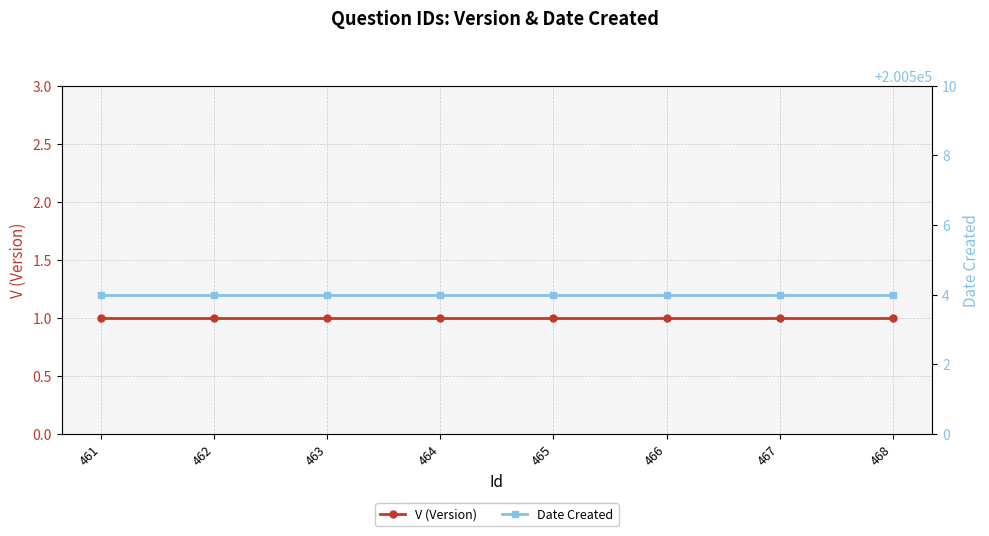

What is the minimum value for V (Version)?

1